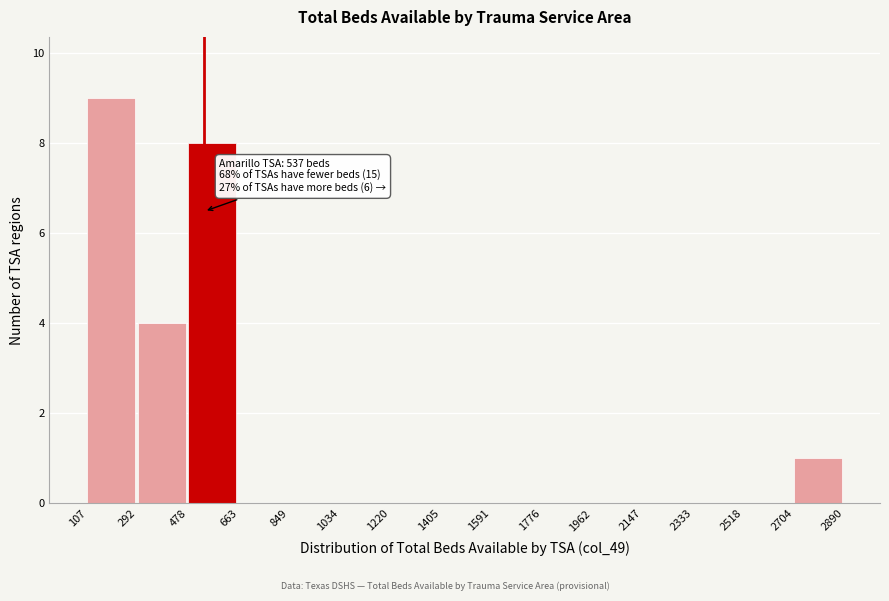

Which range on the x-axis has the tallest bar?

107 to 292